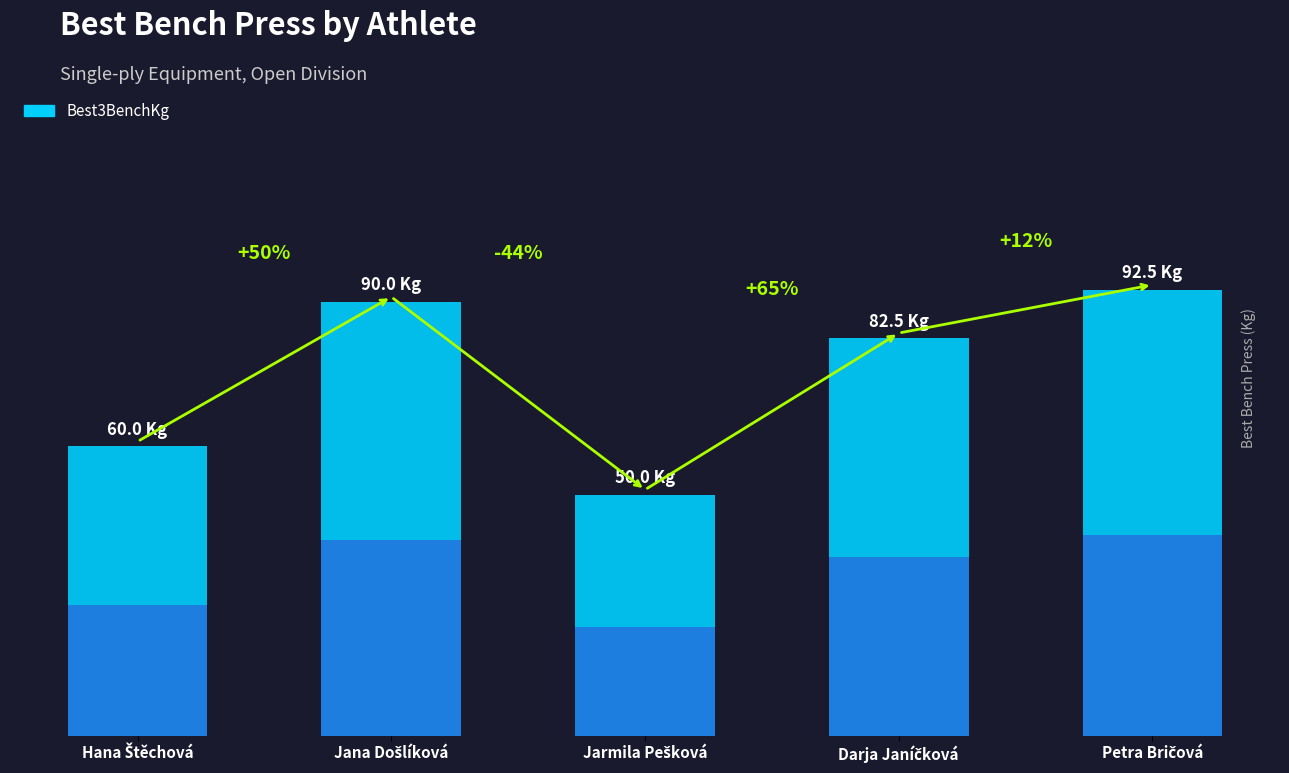

The chart shows a value of 60.0 at Hana Štěchová. True or false?

True